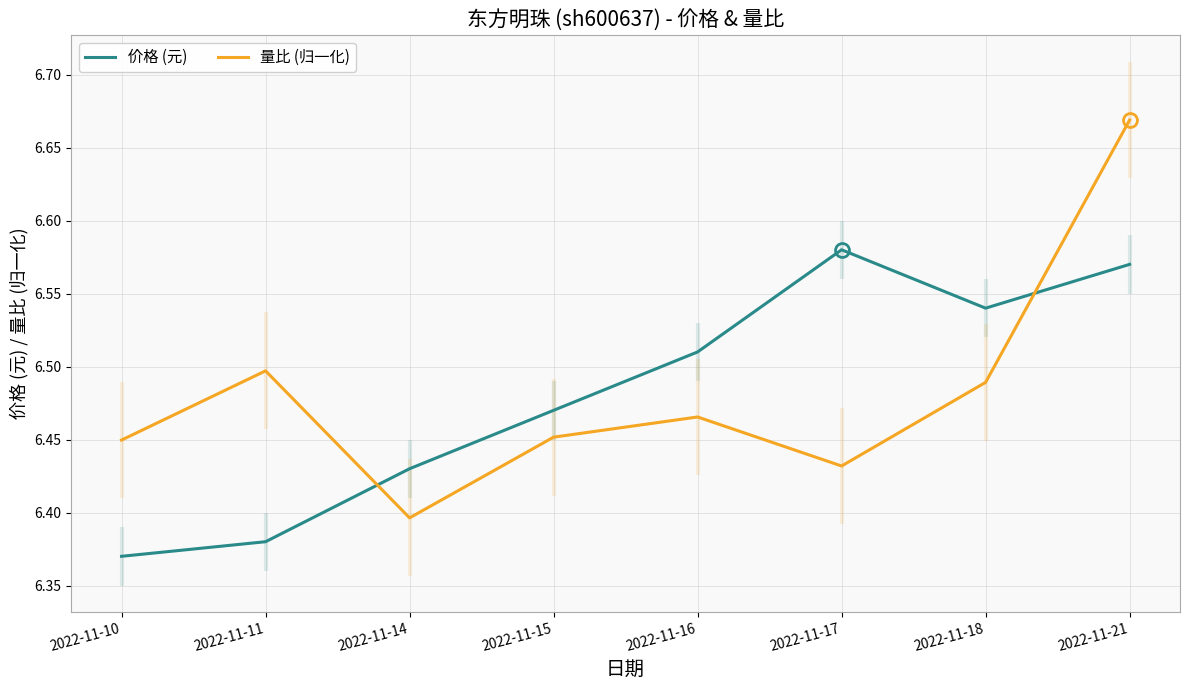

How many distinct data groups are displayed?

2